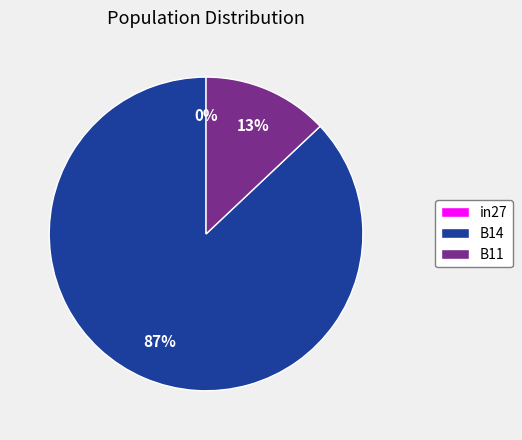

Which category has the biggest portion of the pie?

B14